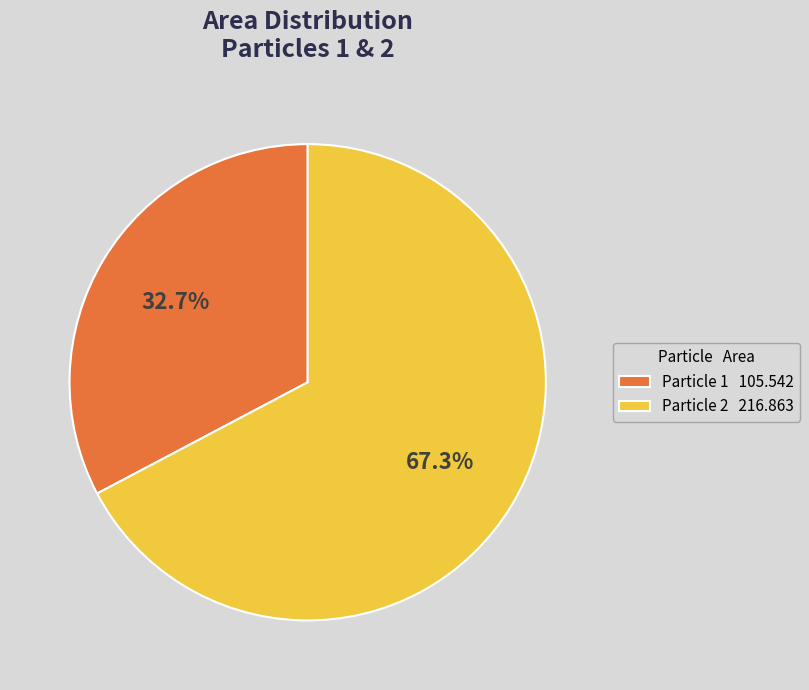

Between Particle 2 216.863 and Particle 1 105.542, which is larger?

Particle 2 216.863